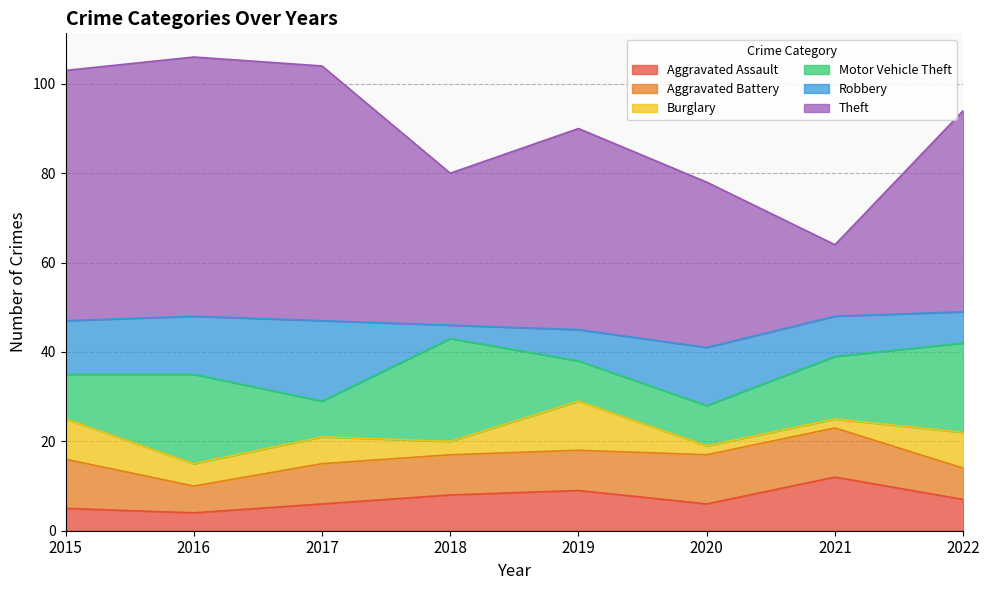

What is the average value of the Aggravated Assault series?

7